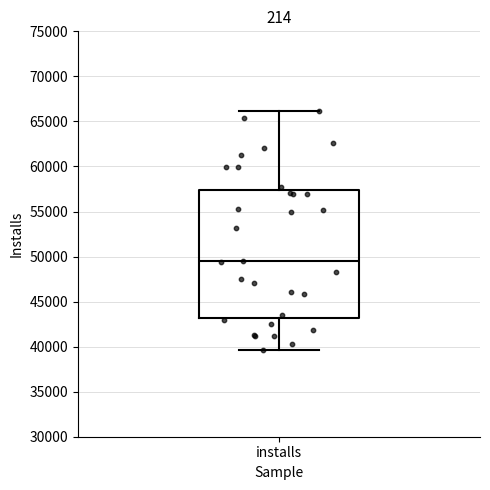

Where is the upper edge of the box for installs on the y-axis? The values are not printed on the chart, so give them approximately, as read against the axis.

57500